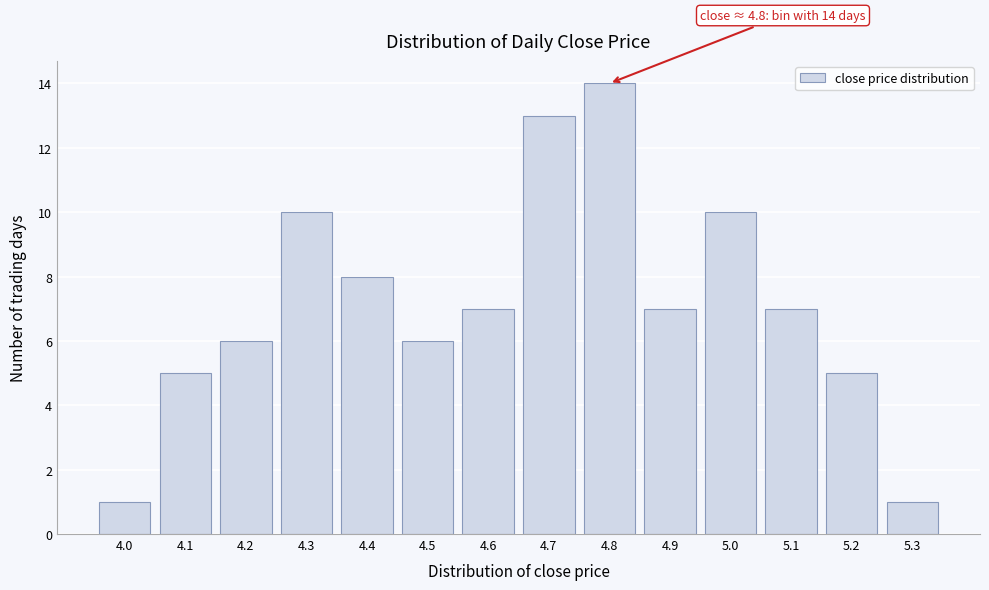

Reading left to right, extract all data points from this chart.

1	5	6	10	8	6	7	13	14	7	10	7	5	1